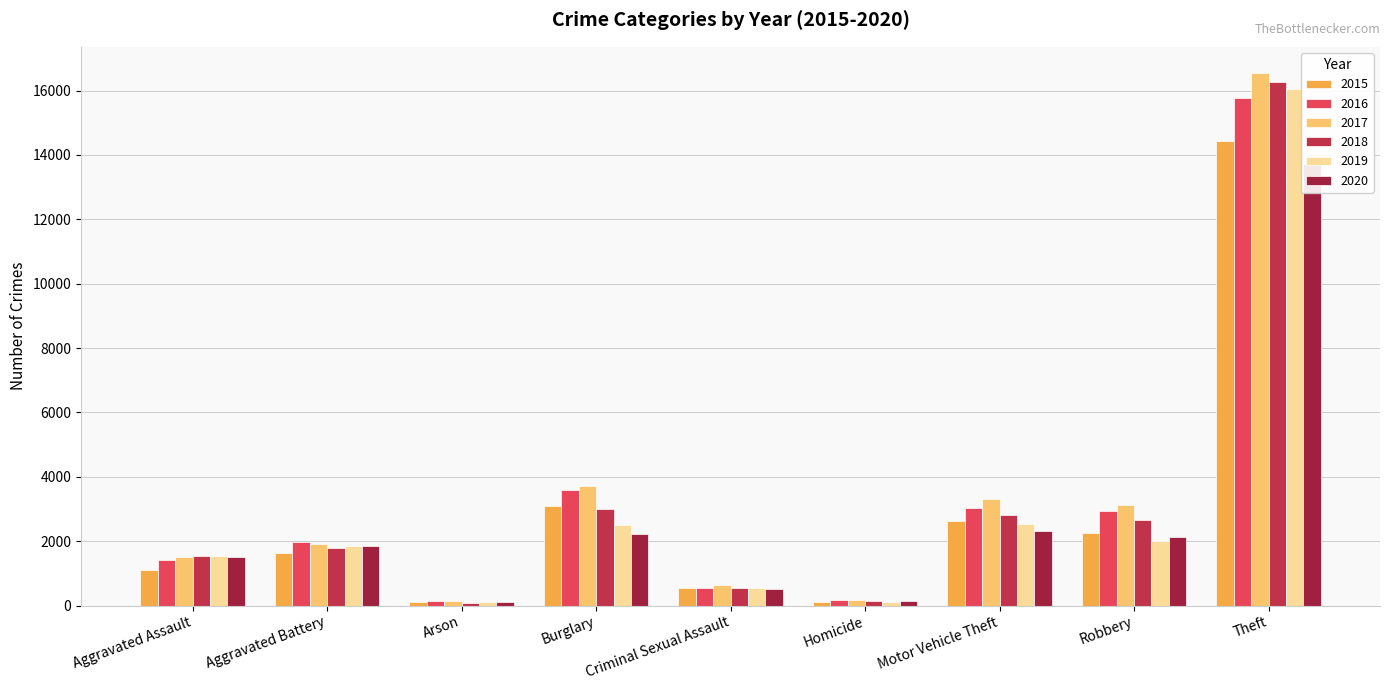

What is the sum of all 2017 values?

31059